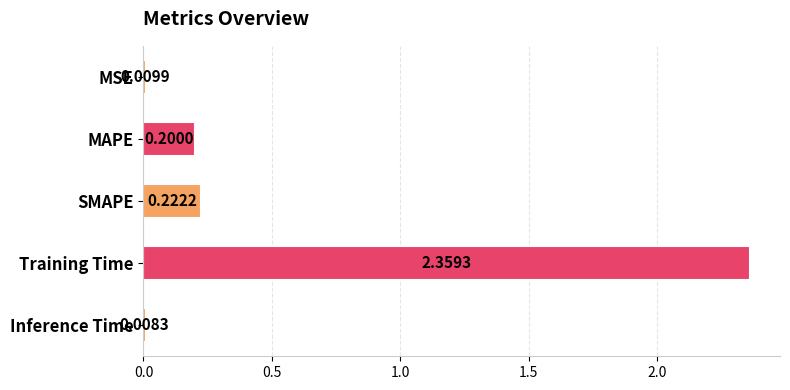

Which label corresponds to the largest value in the chart?

Training Time